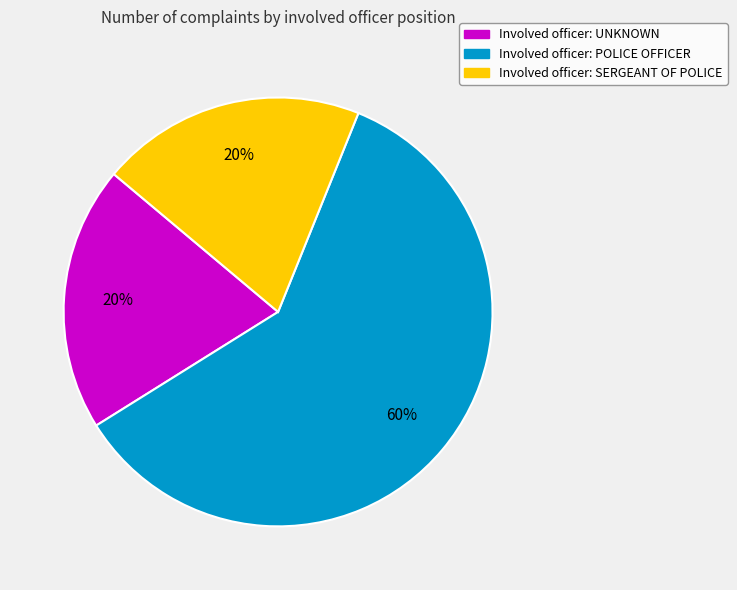

Combined, do Involved officer: UNKNOWN and Involved officer: SERGEANT OF POLICE account for over 50%?

No